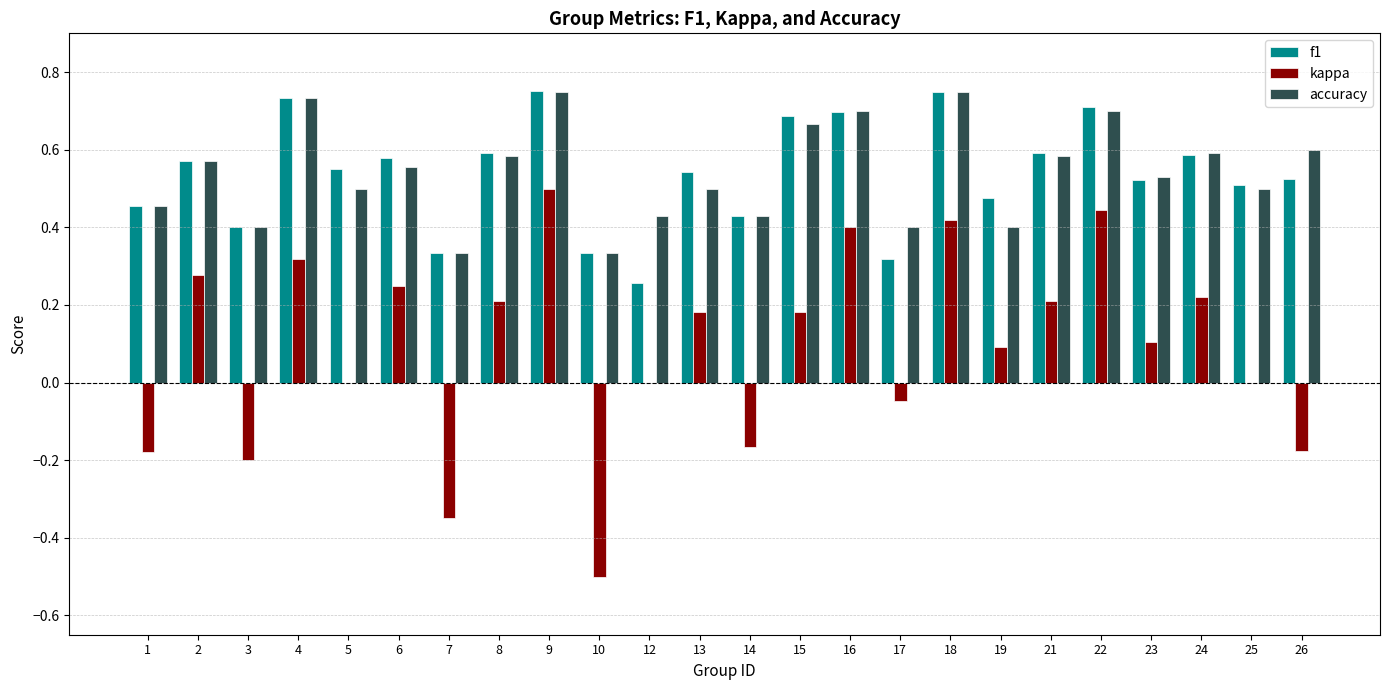

Does the chart contain stacked bars?

No